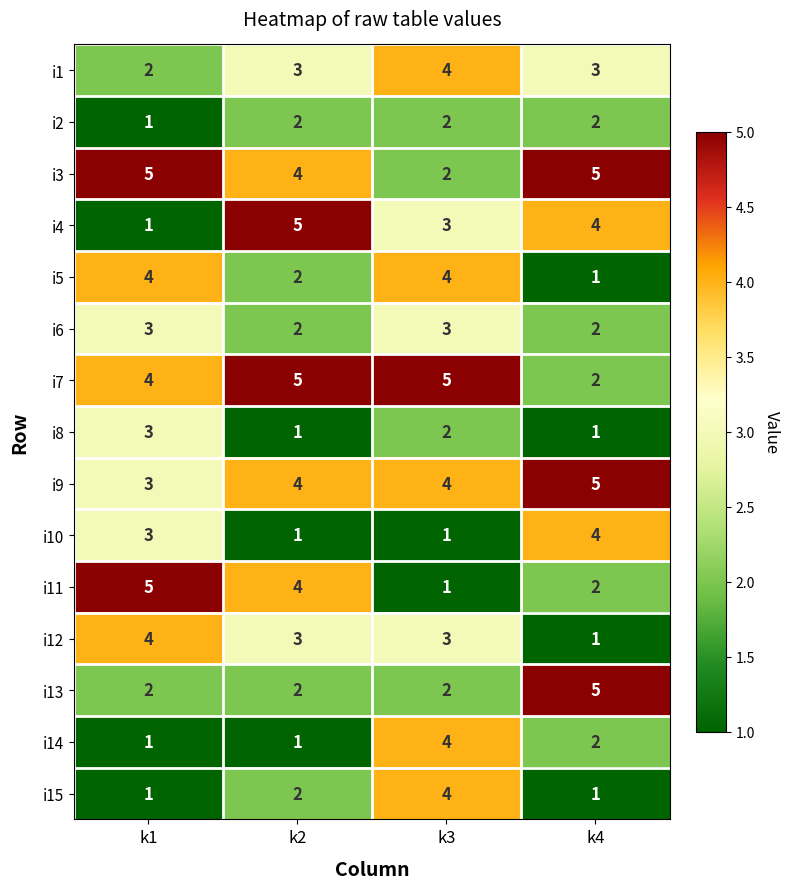

What is the sum of all i7 values?

16